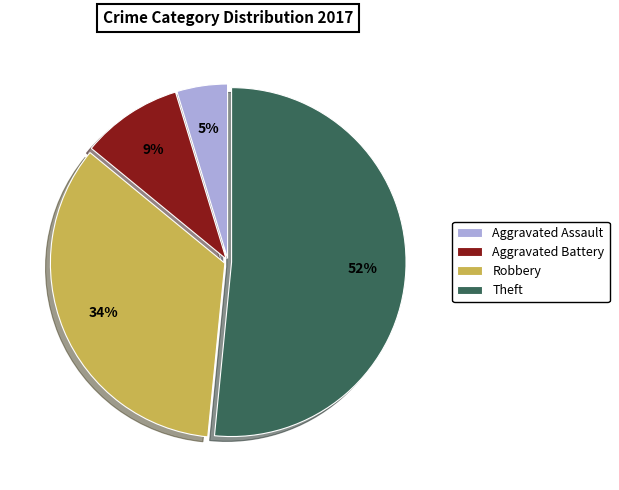

Rank the categories by value from lowest to highest.

Aggravated Assault, Aggravated Battery, Robbery, Theft